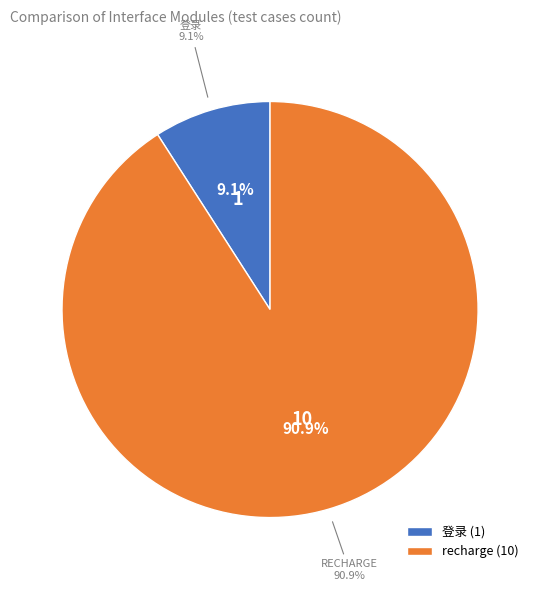

What portion of the pie excludes 登录?

90.9%